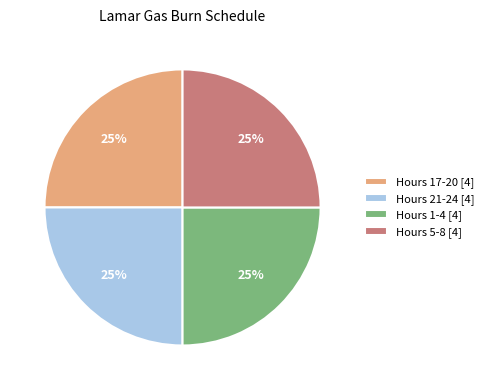

To the nearest percent, what is the average slice percentage?

25%